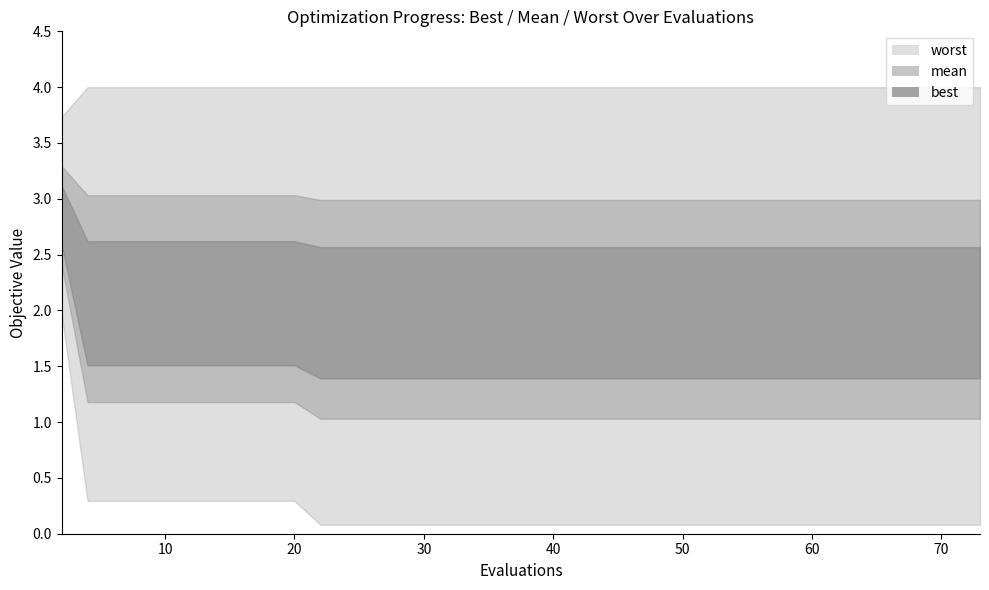

Does the chart display data point markers on the line(s)?

No